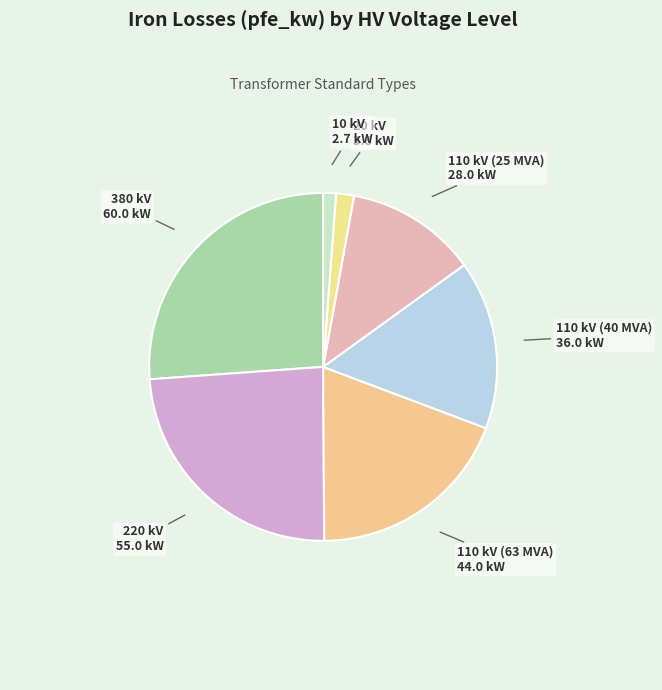

Is 220 kV the majority of the pie?

No